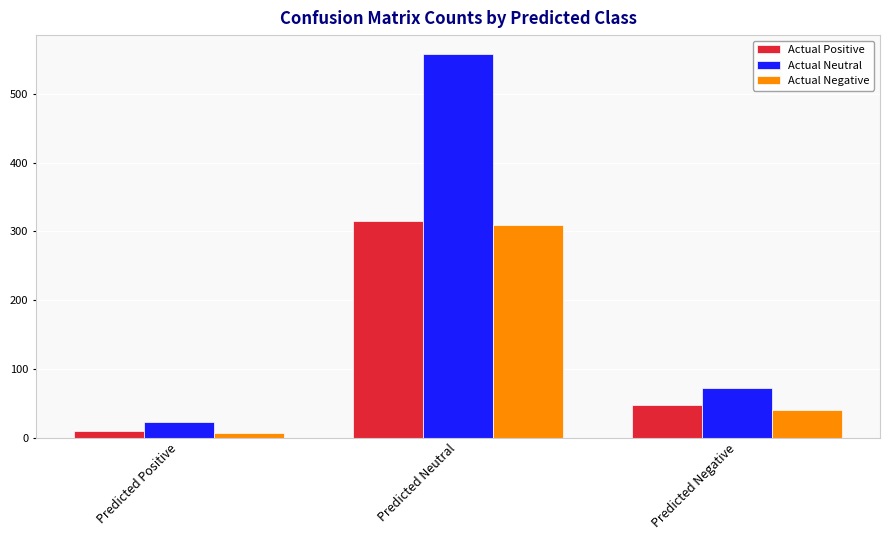

Rank the categories by Actual Positive value from lowest to highest.

Predicted Positive, Predicted Negative, Predicted Neutral